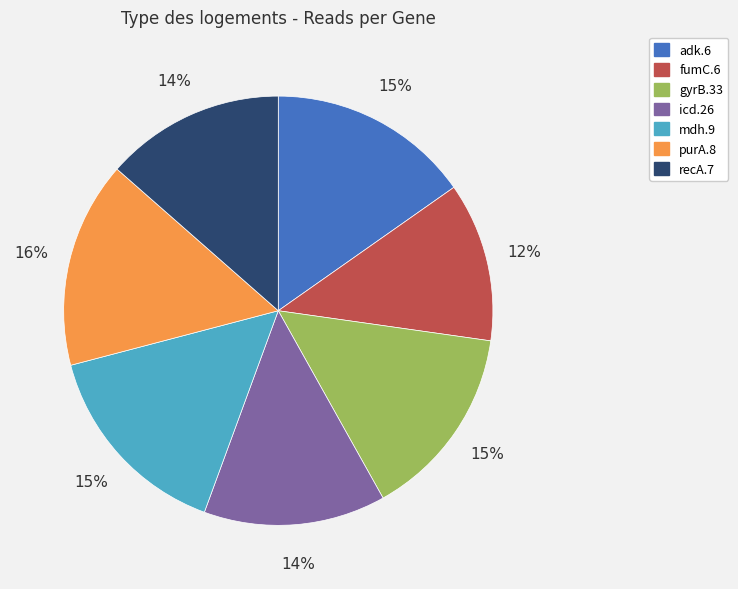

Do purA.8 and recA.7 together represent more than half of the pie?

No